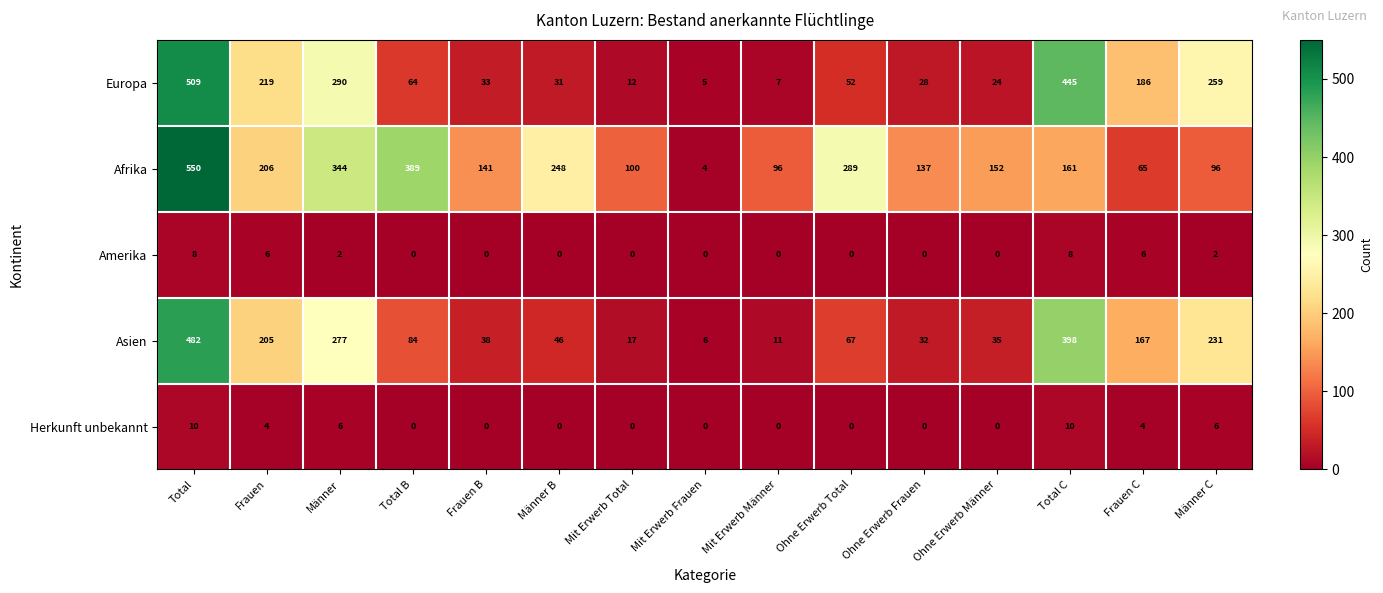

How many values in the Herkunft unbekannt series exceed 0?

6